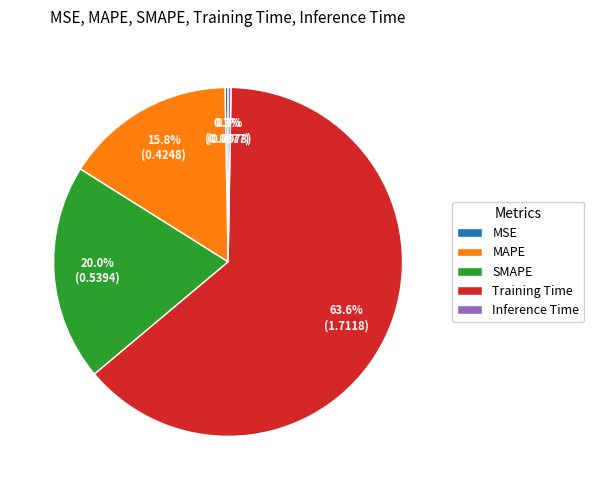

True or false: MSE accounts for 0% of the total.

True